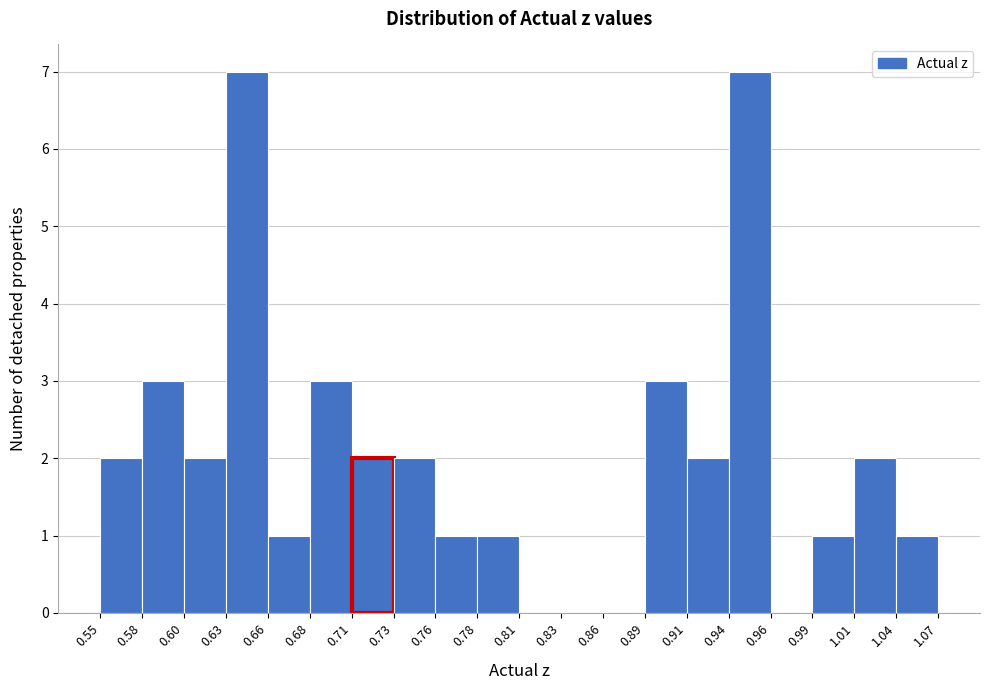

Reading left to right, list every bar in this chart as the range it spans on the x-axis followed by its height. The values are not printed on the chart, so give them approximately, as read against the axis.

0.55 to 0.58: 2
0.58 to 0.60: 3
0.60 to 0.63: 2
0.63 to 0.66: 7
0.66 to 0.68: 1
0.68 to 0.71: 3
0.71 to 0.73: 2
0.73 to 0.76: 2
0.76 to 0.78: 1
0.78 to 0.81: 1
0.81 to 0.83: 0
0.83 to 0.86: 0
0.86 to 0.89: 0
0.89 to 0.91: 3
0.91 to 0.94: 2
0.94 to 0.96: 7
0.96 to 0.99: 0
0.99 to 1.01: 1
1.01 to 1.04: 2
1.04 to 1.07: 1